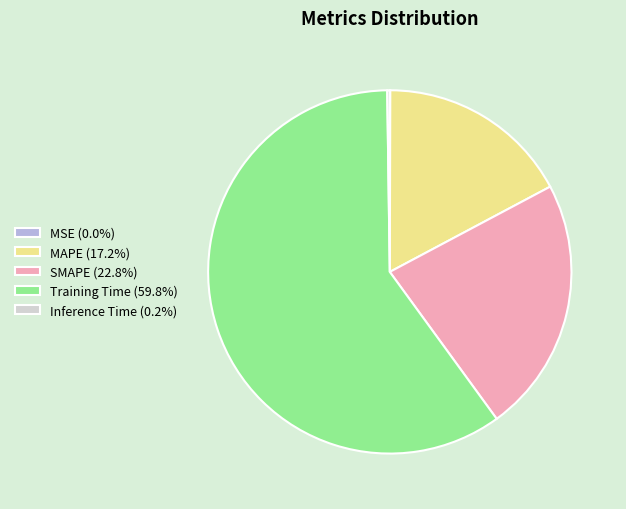

Does SMAPE (22.8%) represent more than half of the total?

No